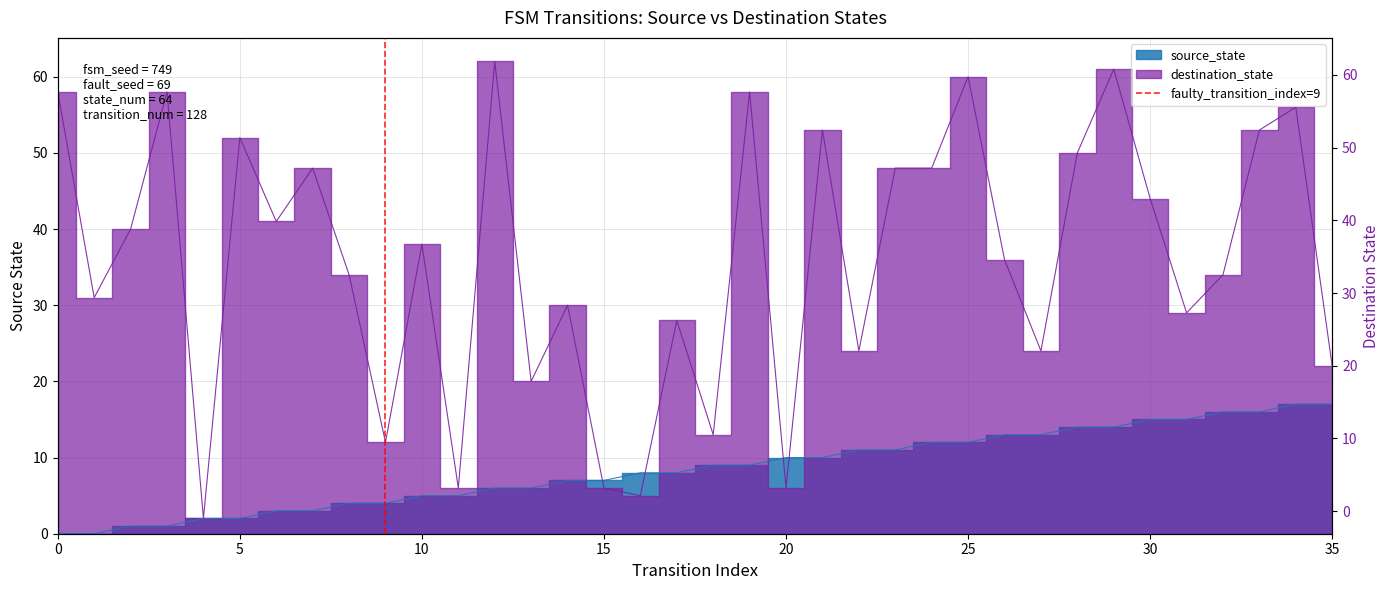

True or false: the data shows 0 at 0.

True